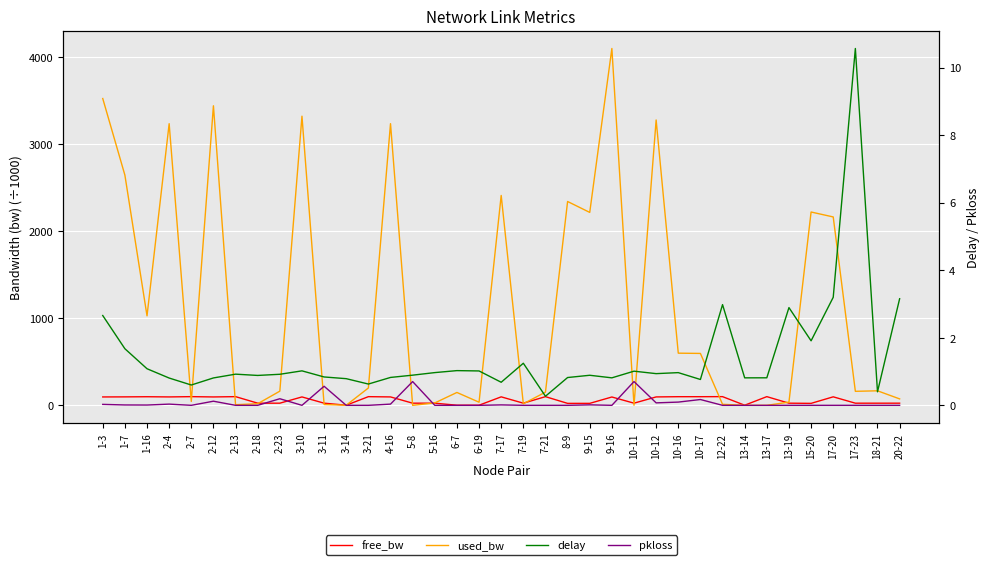

At 2-23, list the series in order from smallest to largest.

pkloss, delay, free_bw, used_bw